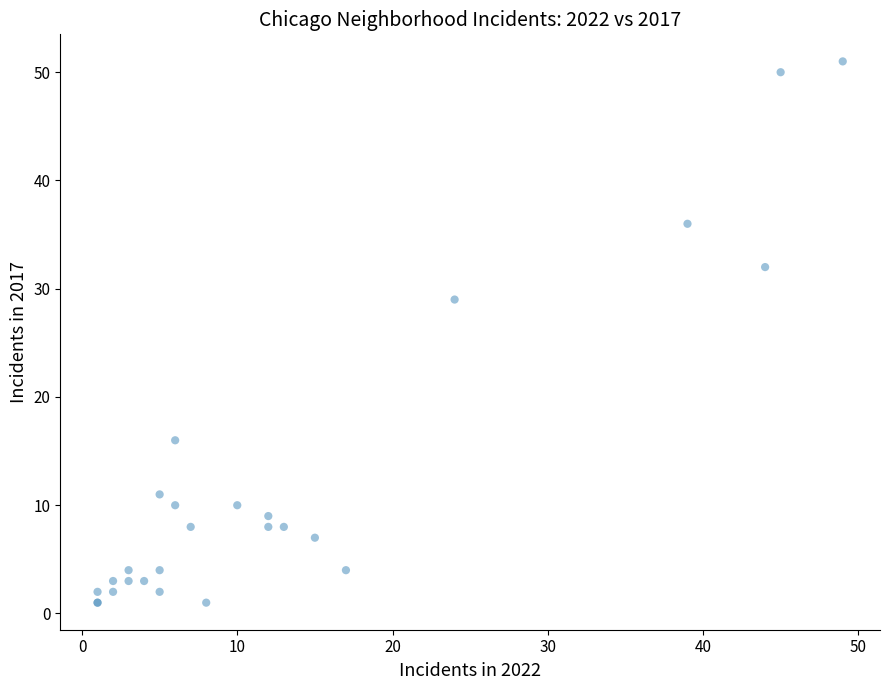

What Y value in the scatter plot is closest to 26?

29